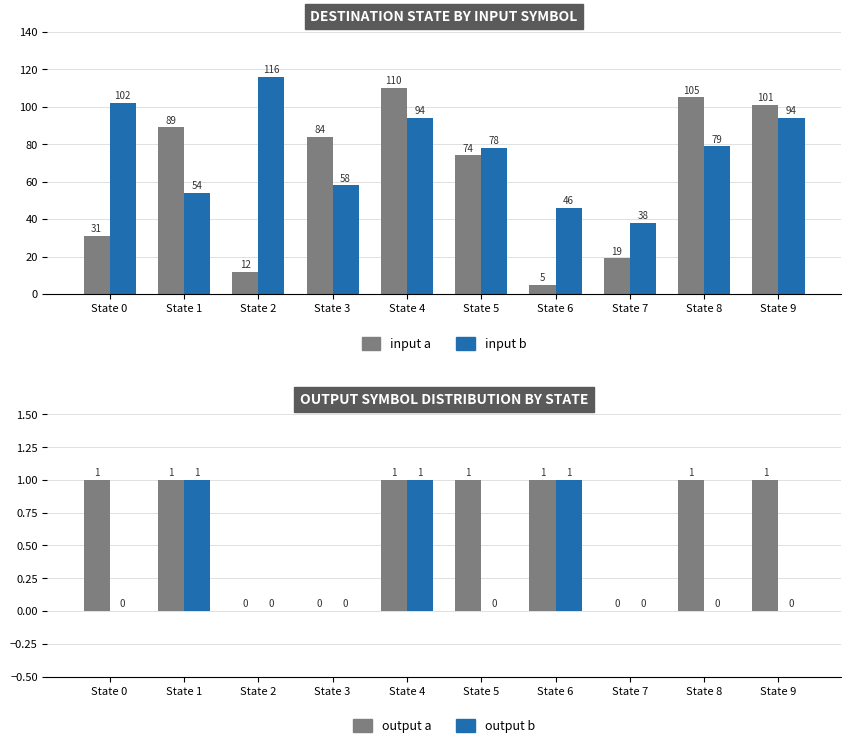

Is it true that input a equals 84 at State 3?

True